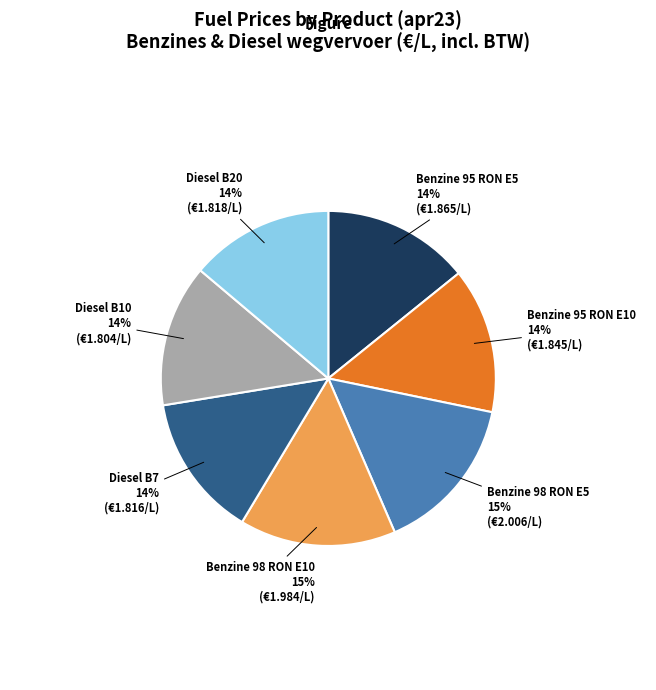

Is there a majority slice in this chart?

No